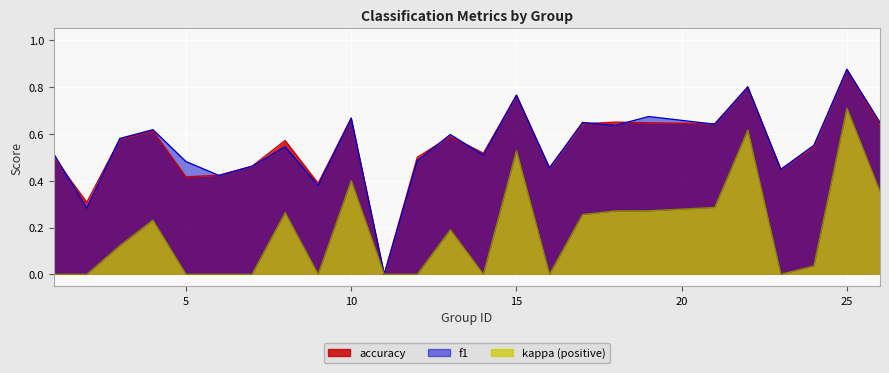

Between 18 and 25, which series saw the biggest shift?

f1